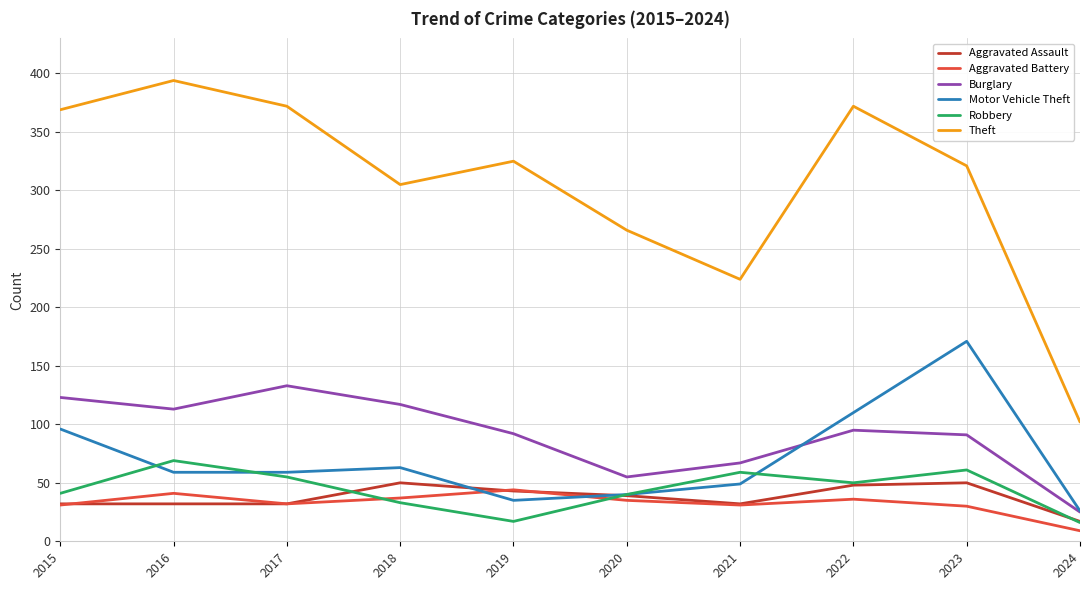

How many categories are shown in the chart?

10